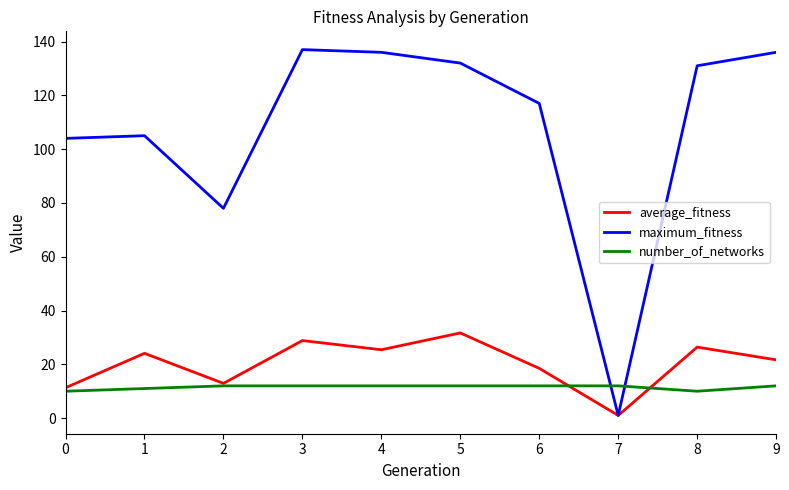

The average_fitness series shows 37.3 at 4. True or false?

False